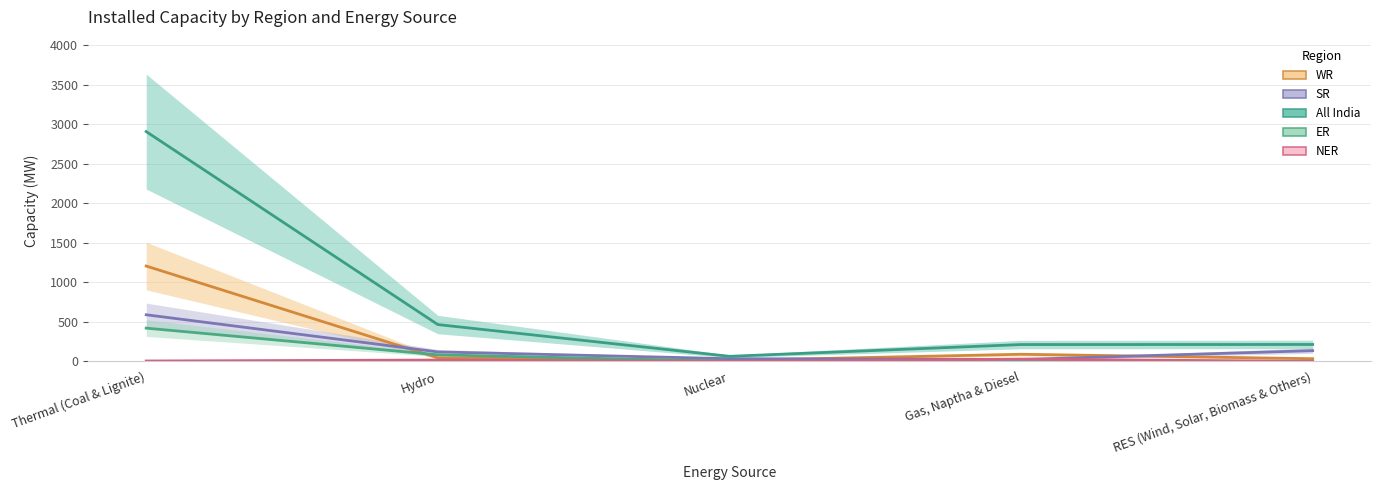

Which category has the highest value across all series?

Thermal (Coal & Lignite)